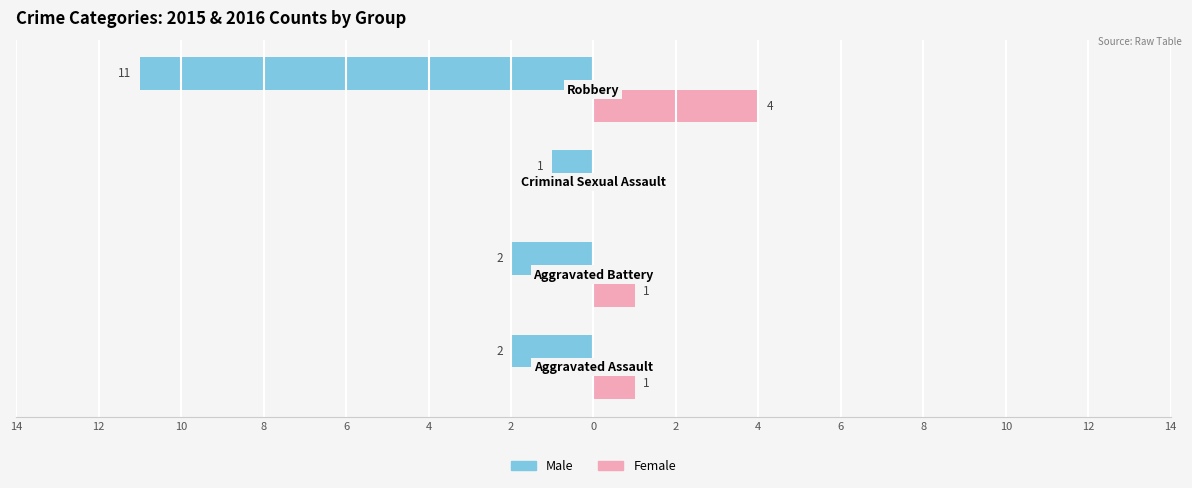

What are all the series names shown in the legend?

Male, Female